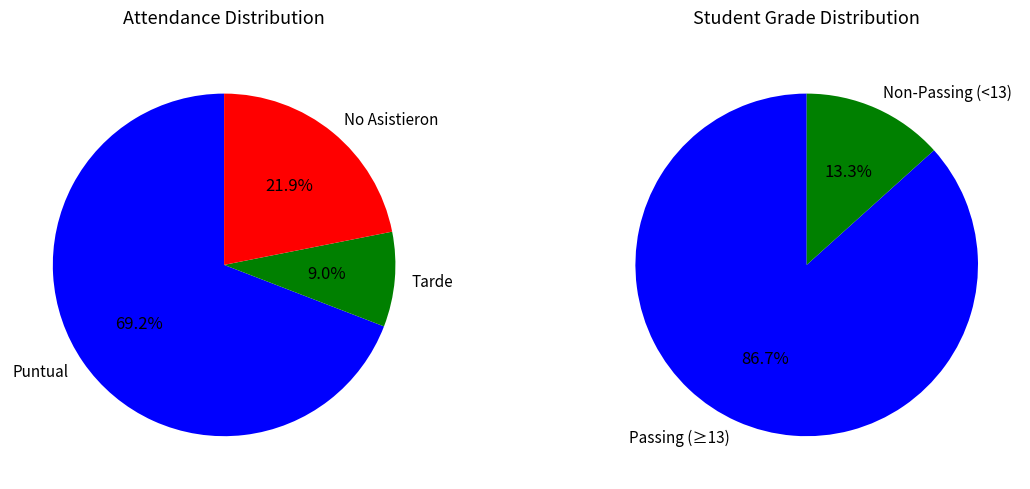

Which series has the largest range (max minus min)?

Puntual